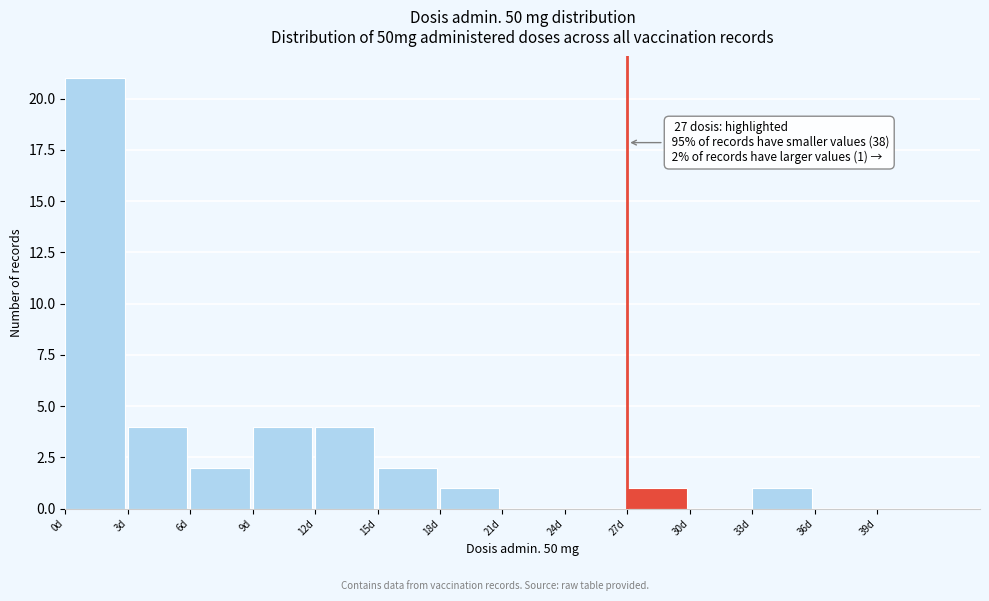

Over which range of the x-axis is the bar tallest?

0 to 3